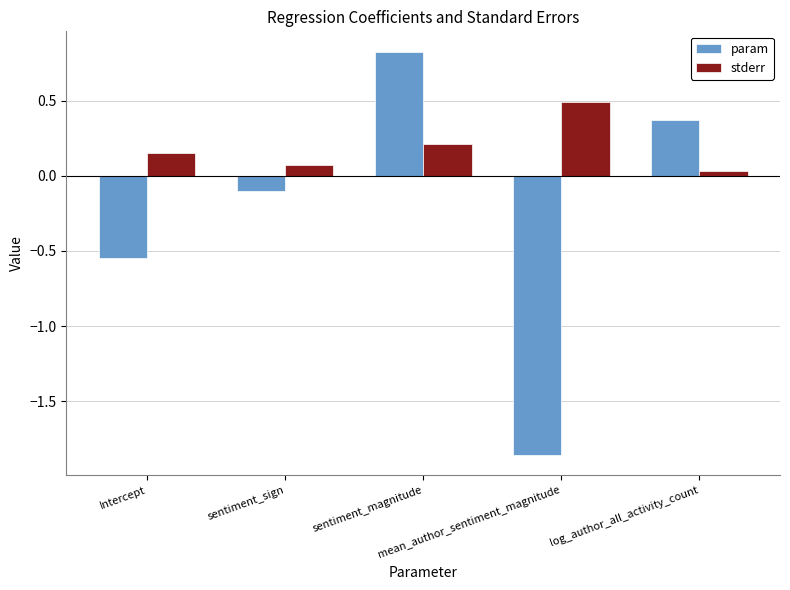

The value of stderr at mean_author_sentiment_magnitude is 0.5. True or false?

True